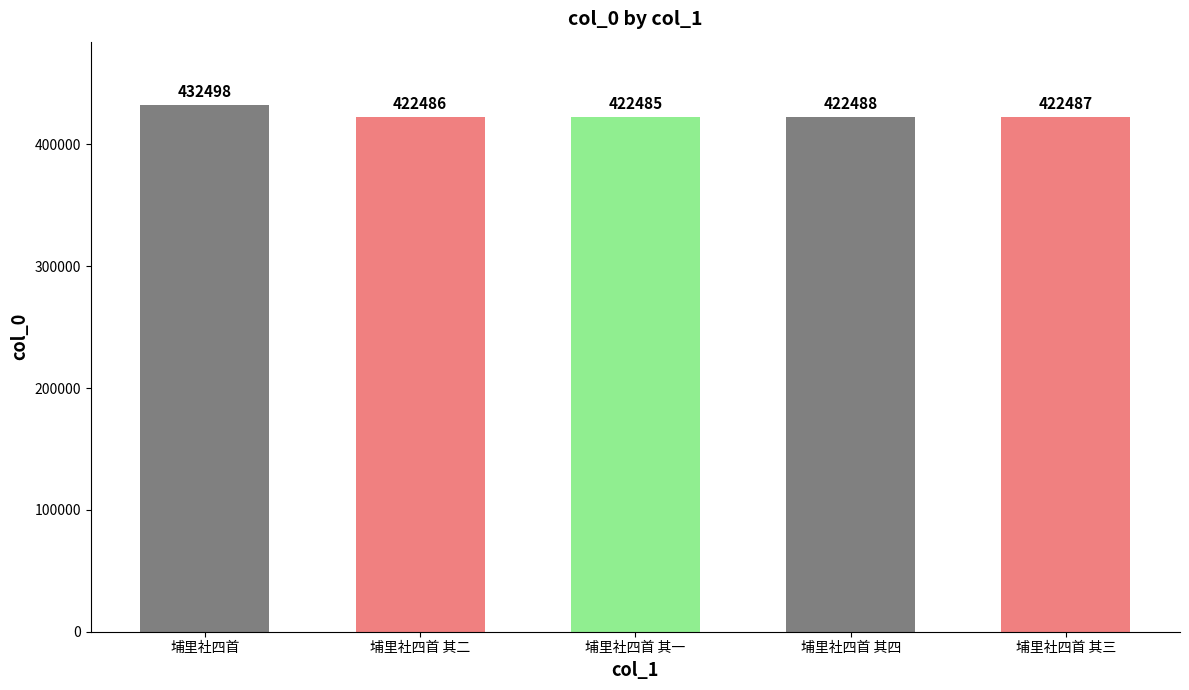

How many bars are there in total?

5